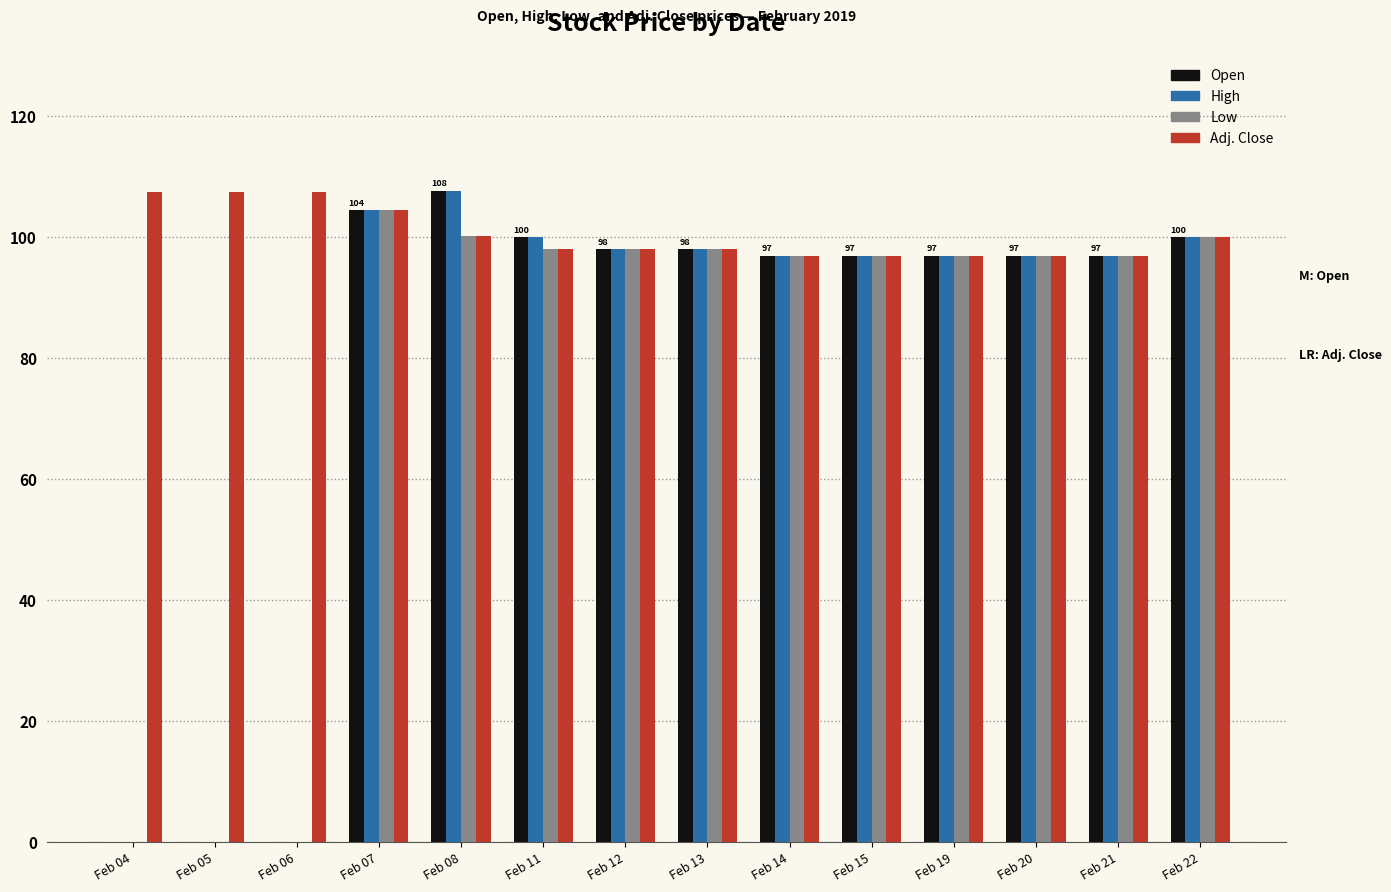

What is the greatest value displayed?

107.7